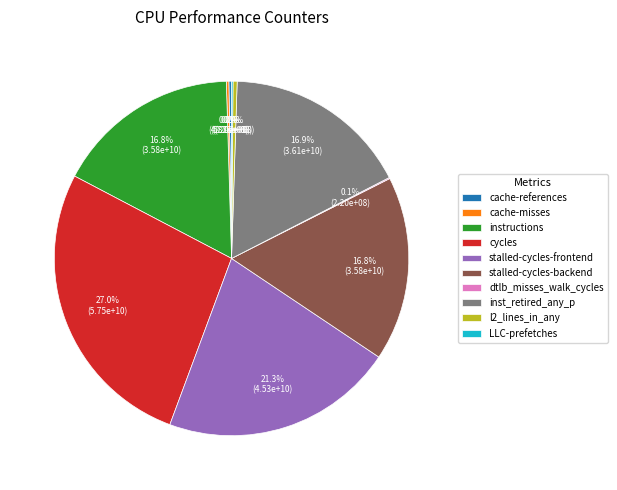

Combined, what portion of the pie is l2_lines_in_any and instructions?

17.2%